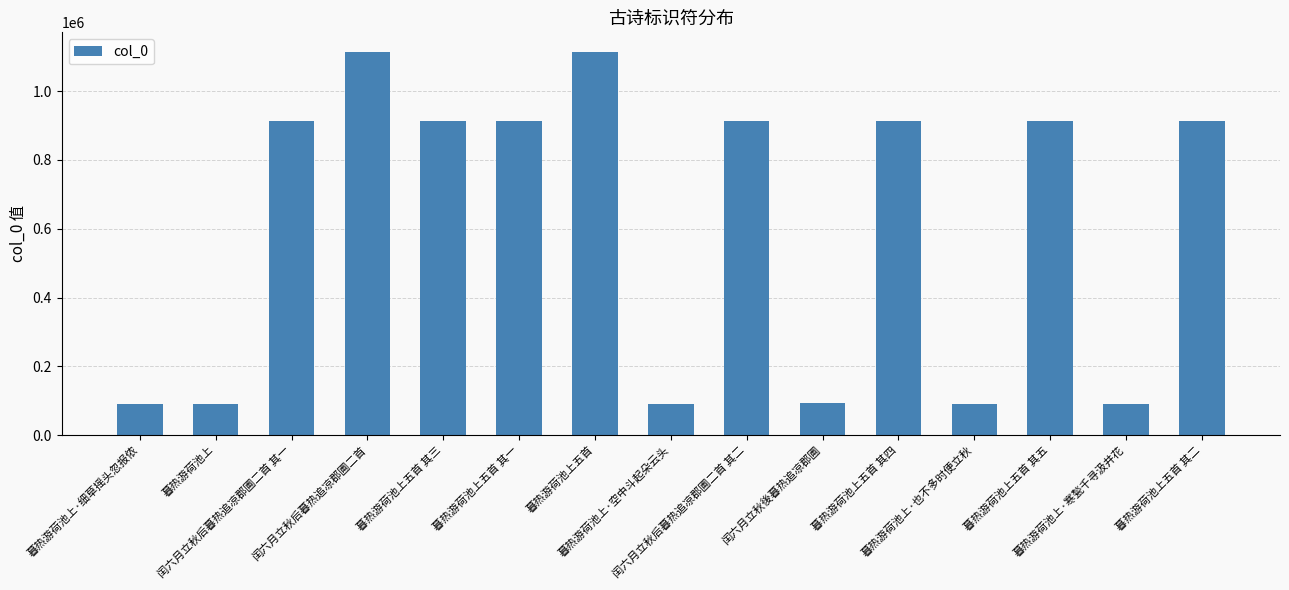

Are the bars horizontal?

No